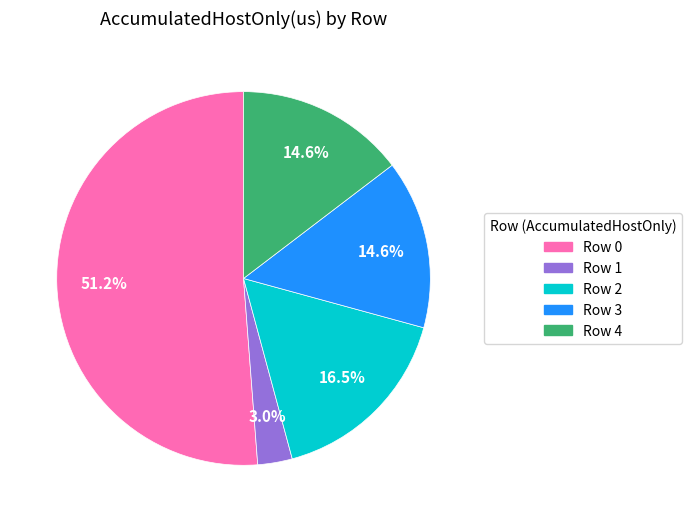

True or false: Row 0 accounts for 51% of the total.

True